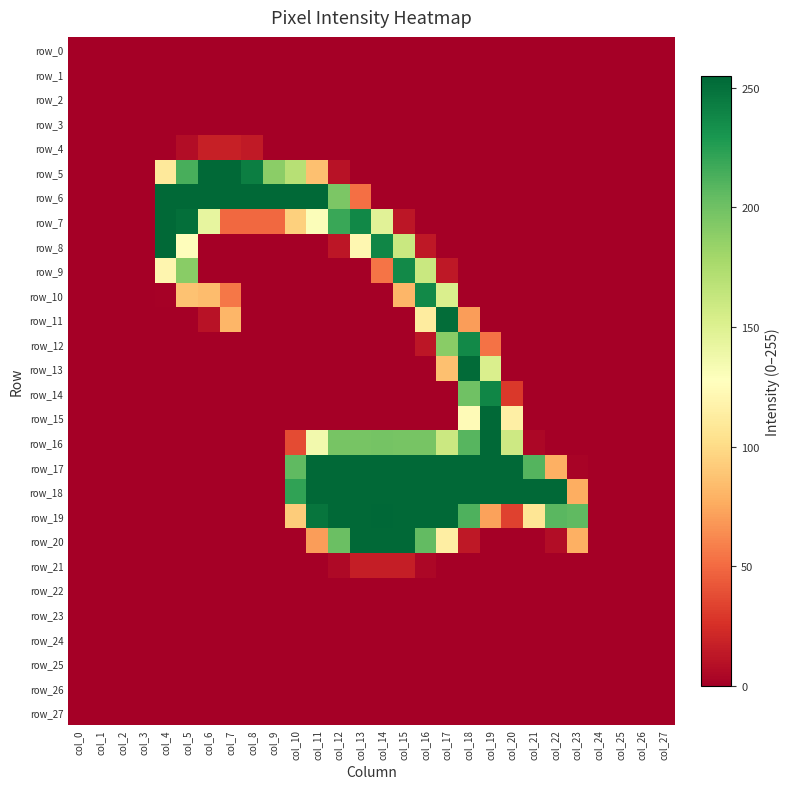

What is the spread (max minus min) of values at col_7?

254